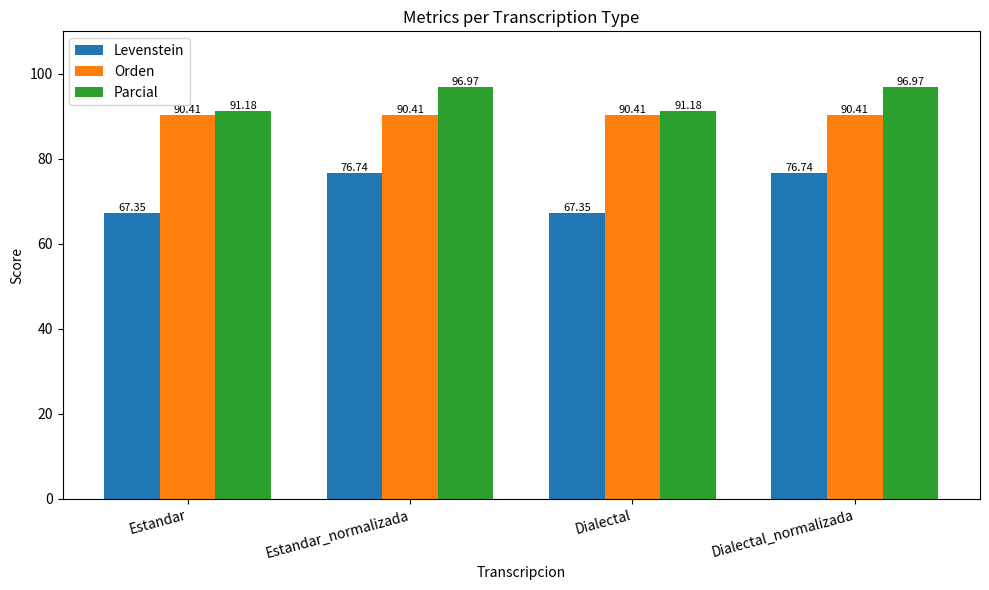

What is the sum of all Orden values?

361.6